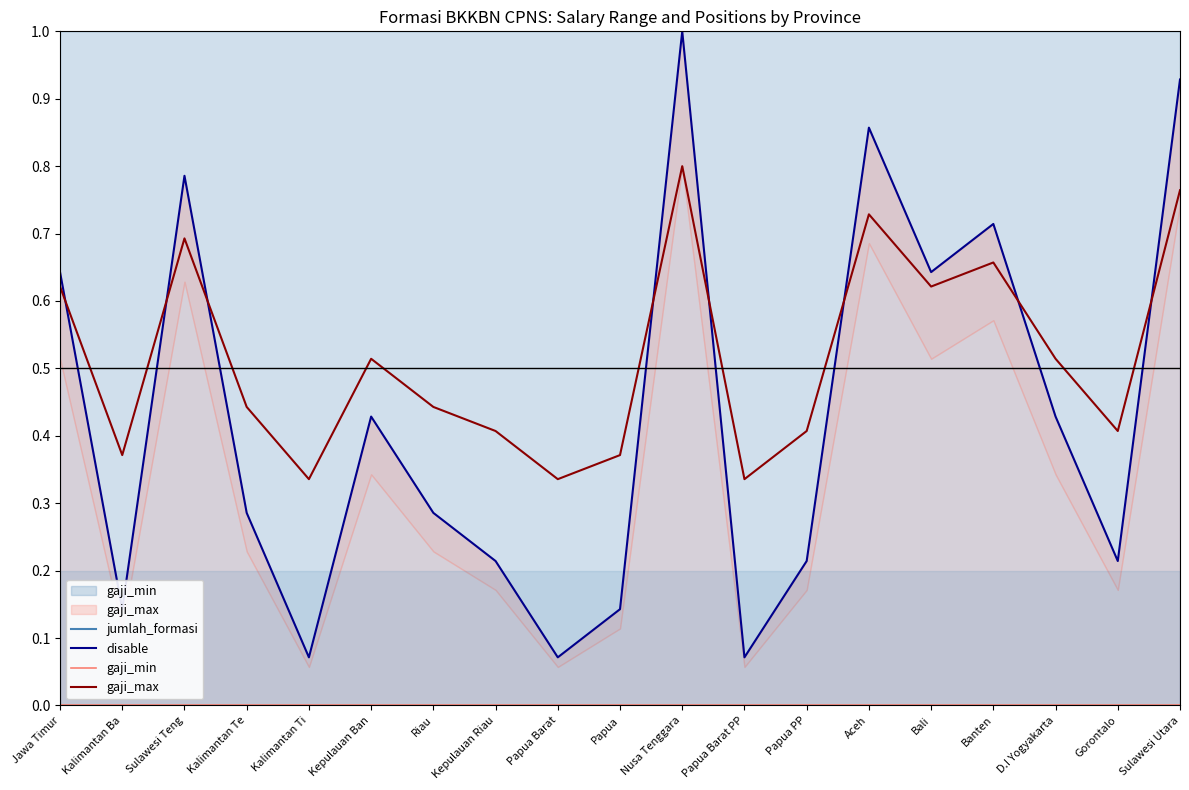

True or false: disable and jumlah_formasi intersect in this chart.

False